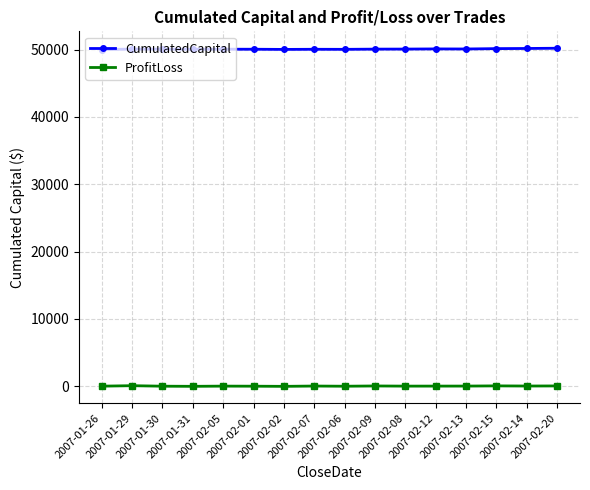

What is the maximum value shown in the chart?

50198.0